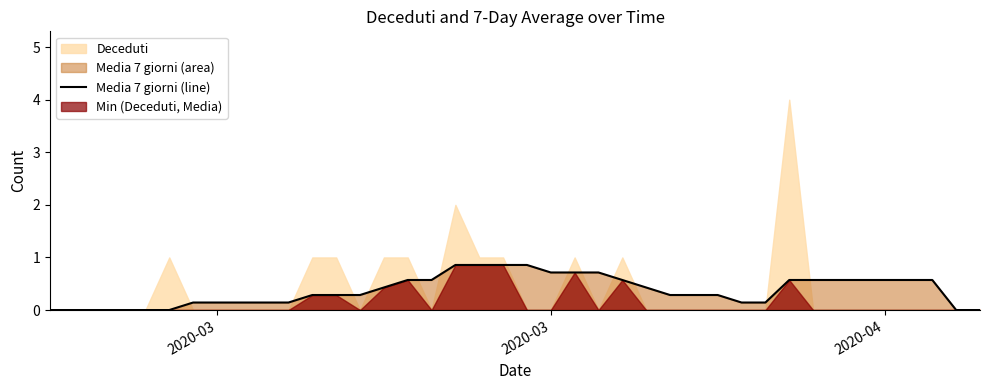

What is the sum of all values?

14.9